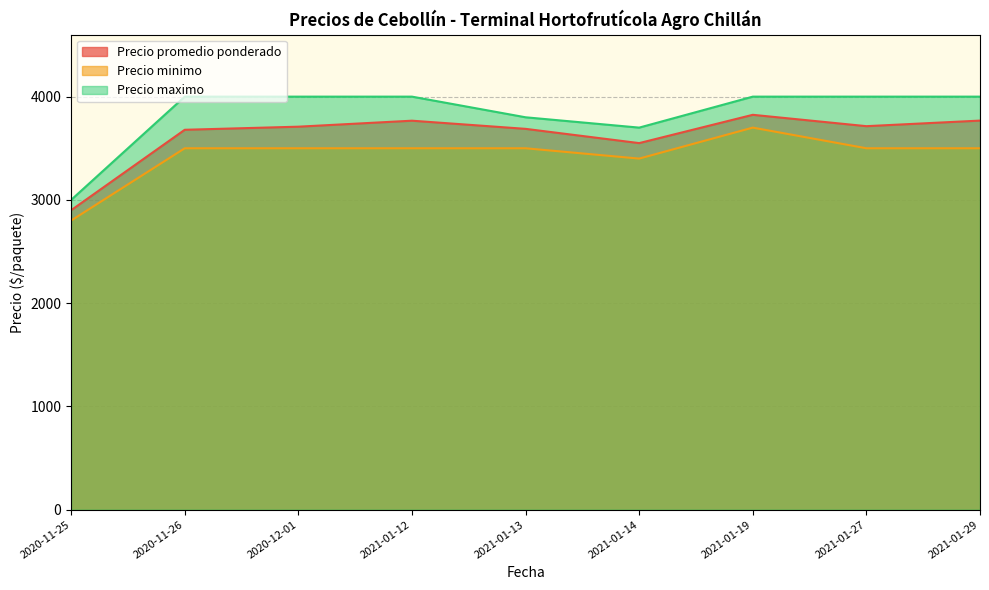

What is the difference between the maximum and second lowest values in the Precio promedio ponderado series?

274